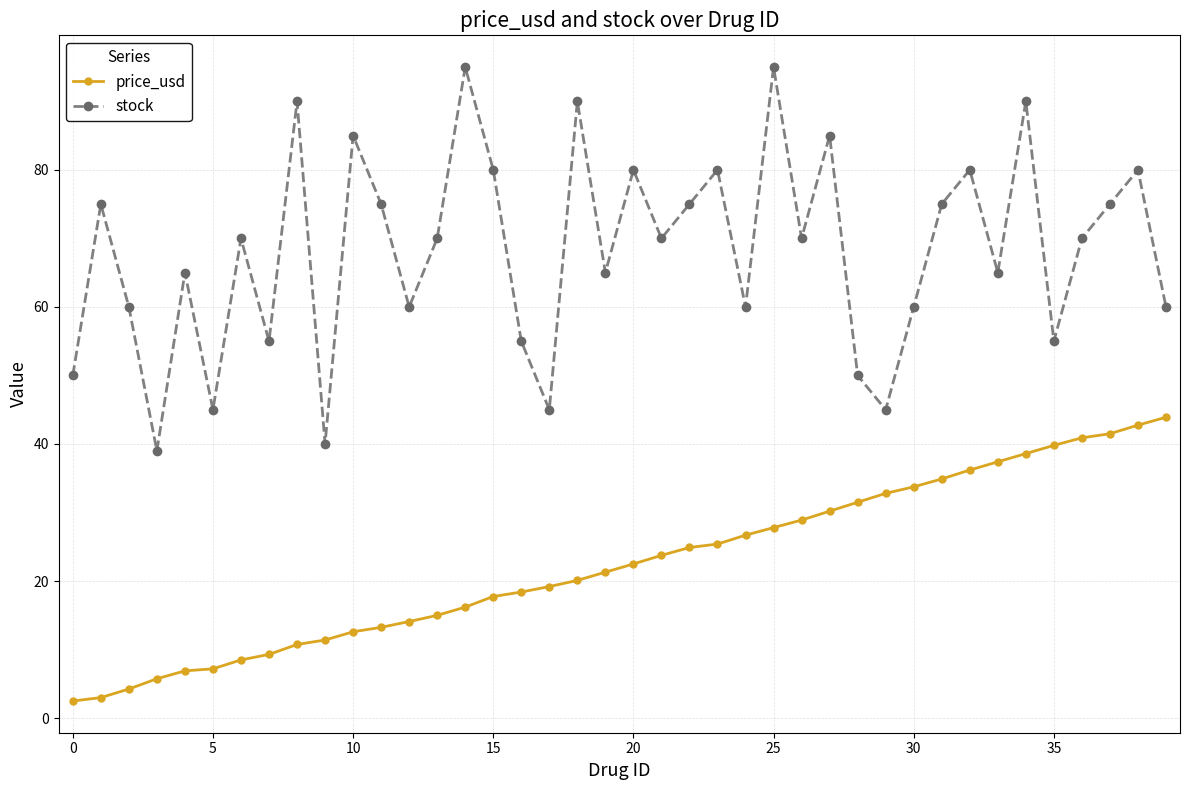

What is the value of the price_usd point at the 11th from the left?

12.6